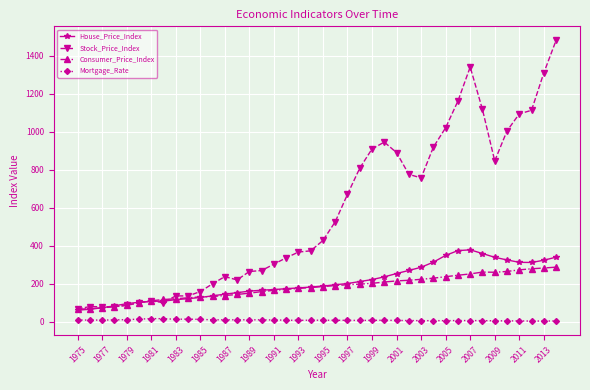

Which series has the largest total across all categories?

Stock_Price_Index